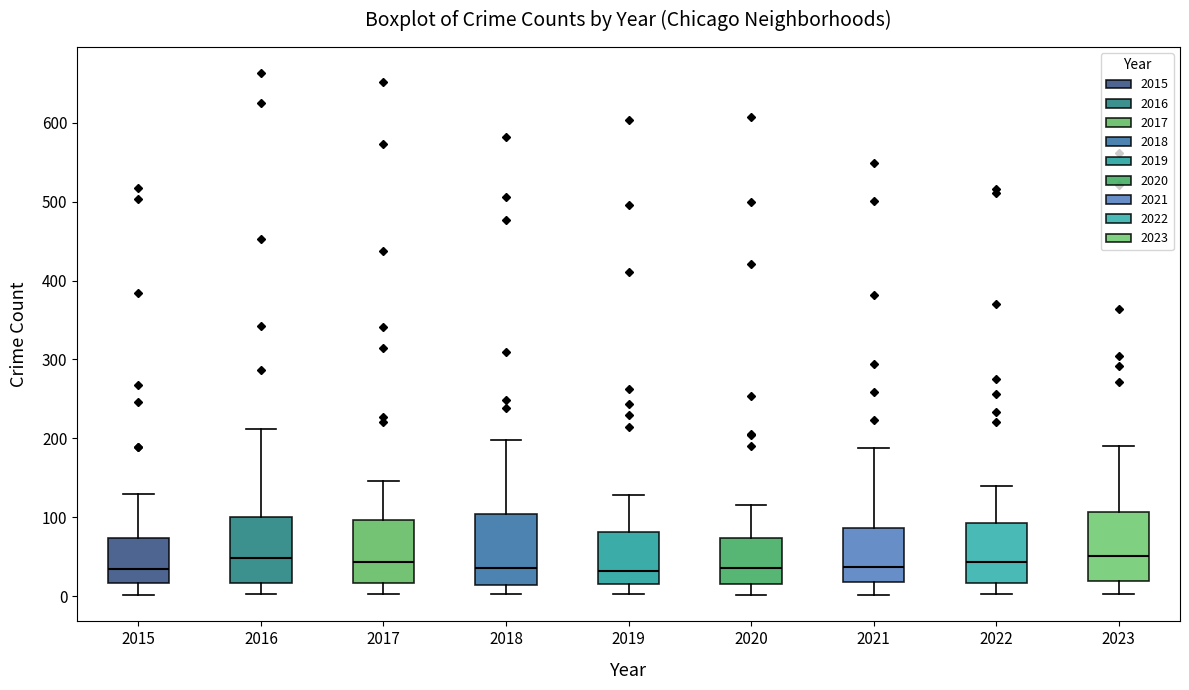

Reading left to right, transcribe this box plot: for each box, give where its median line is, the range the box spans, and where its two whiskers end, as read against the y-axis. The values are not printed on the chart, so give them approximately, as read against the axis.

2015: median 30, box 20 to 70, whiskers 0 to 130
2016: median 50, box 20 to 100, whiskers 0 to 210
2017: median 40, box 20 to 100, whiskers 0 to 150
2018: median 40, box 10 to 100, whiskers 0 to 200
2019: median 30, box 20 to 80, whiskers 0 to 130
2020: median 40, box 20 to 70, whiskers 0 to 120
2021: median 40, box 20 to 90, whiskers 0 to 190
2022: median 40, box 20 to 90, whiskers 0 to 140
2023: median 50, box 20 to 110, whiskers 0 to 190